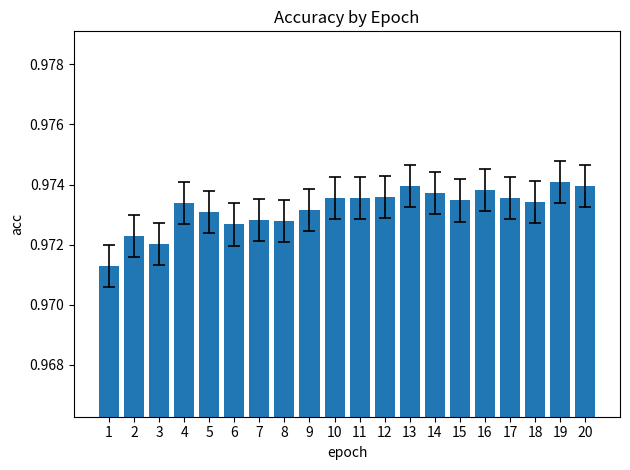

Count the values in the range 0 to 1.

20